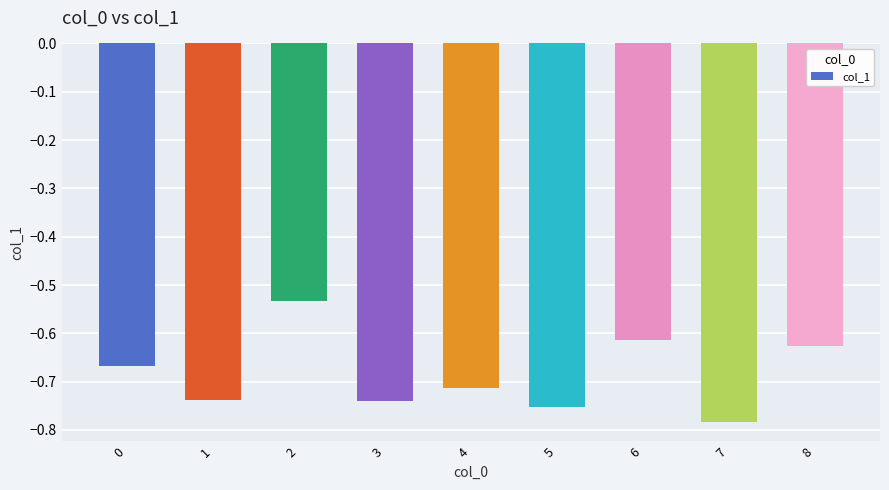

Is it true that the value at 6 is -0.2?

False